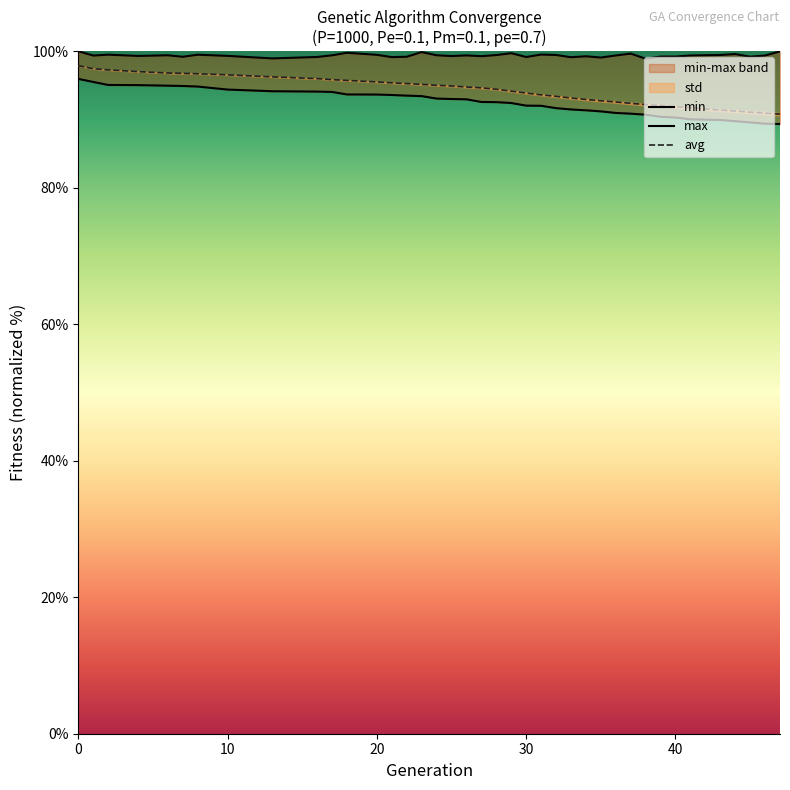

What is the lowest value of the avg series?

90.8